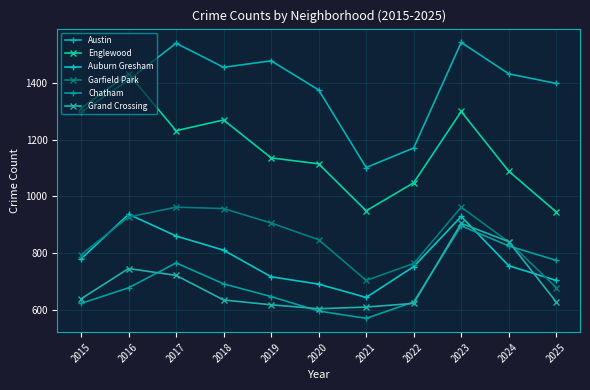

At which category is the sum across all series the highest?

2023